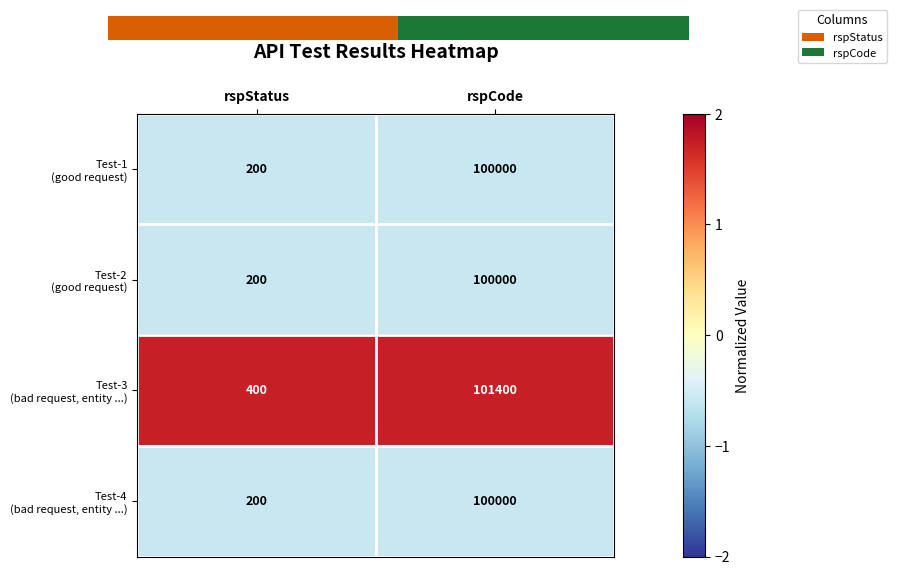

True or false: Test-3 (bad request, entity ...) has a value of 2.8 at rspCode.

False